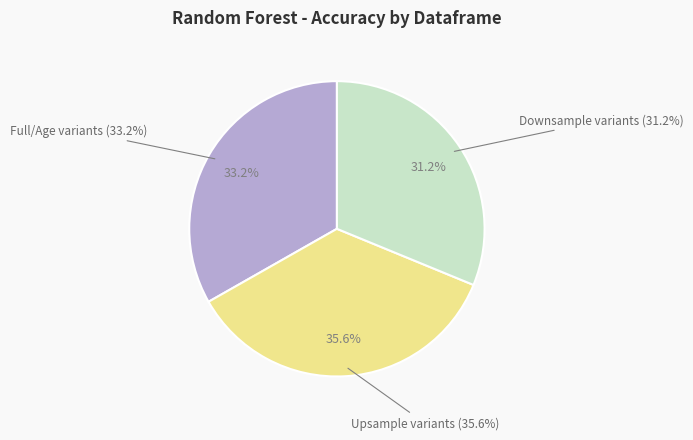

Is there any slice that represents more than half of the pie?

No